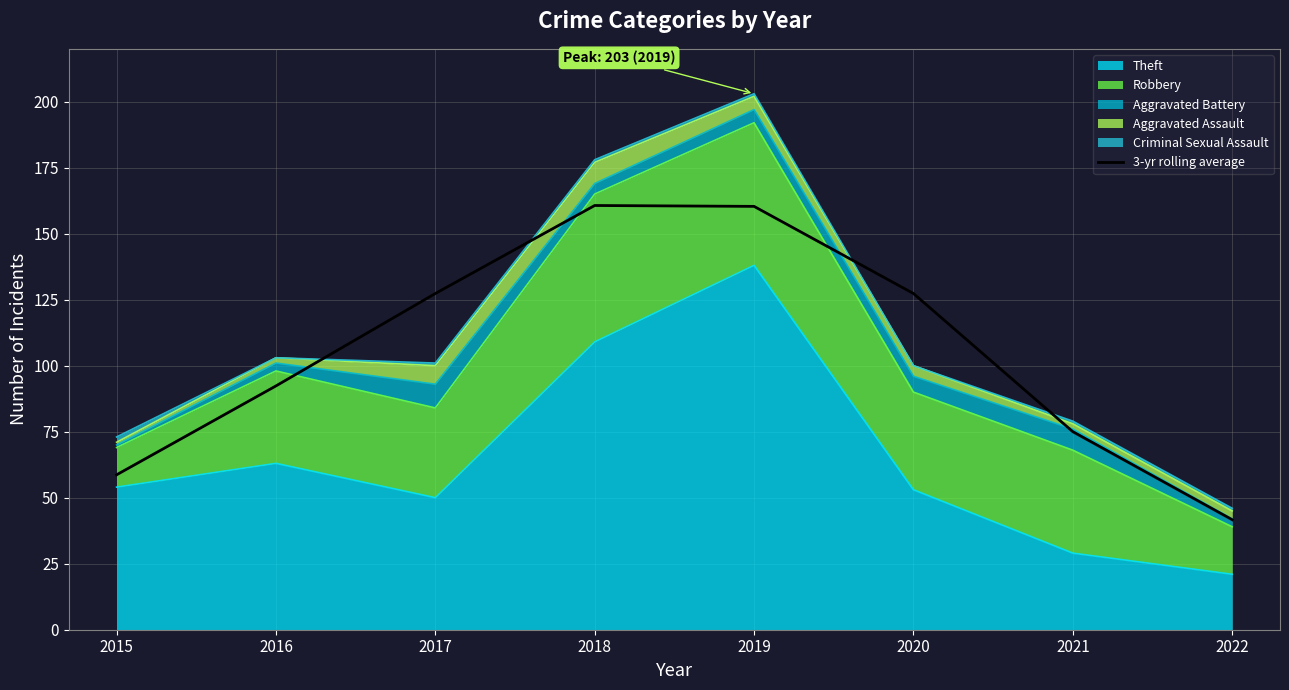

The value at 2016 is 92.3. True or false?

True